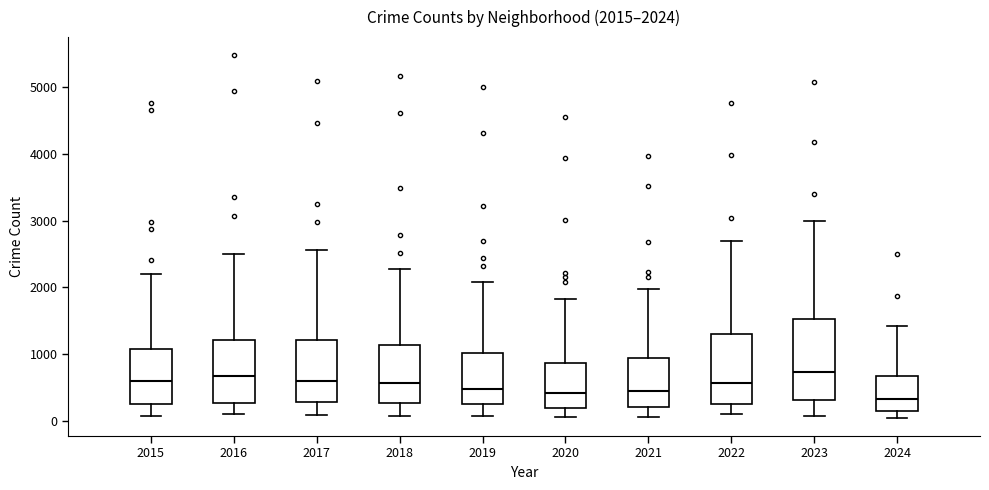

Which box is the tallest, from its lower edge to its upper edge?

2023